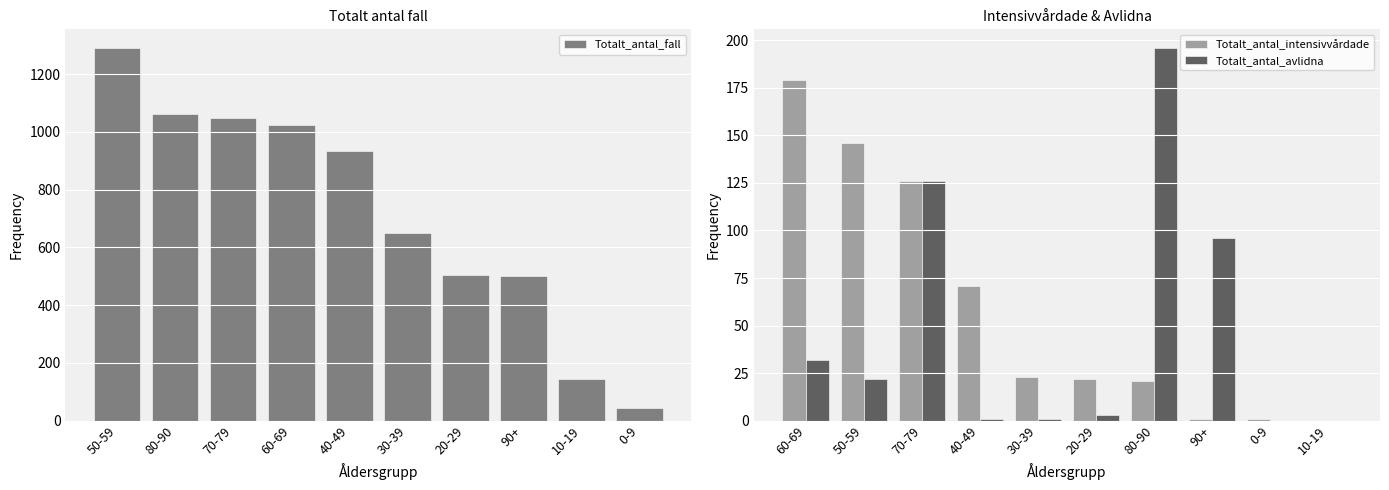

The value of Totalt_antal_fall at 20-29 is 701. True or false?

False